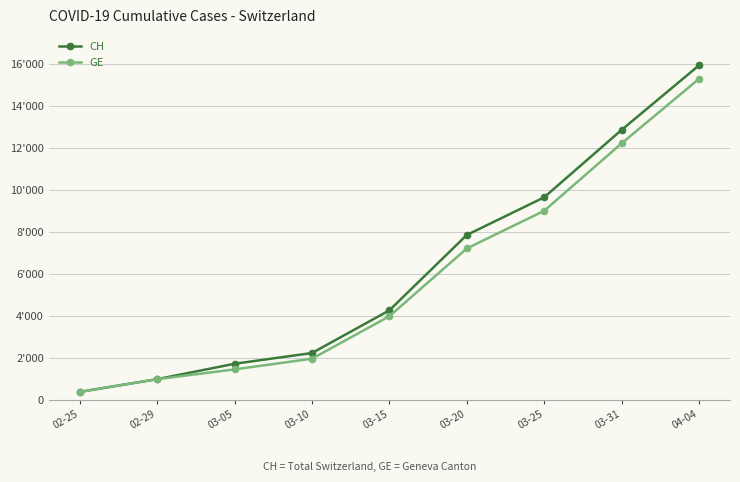

What are all the series names shown in the legend?

CH, GE